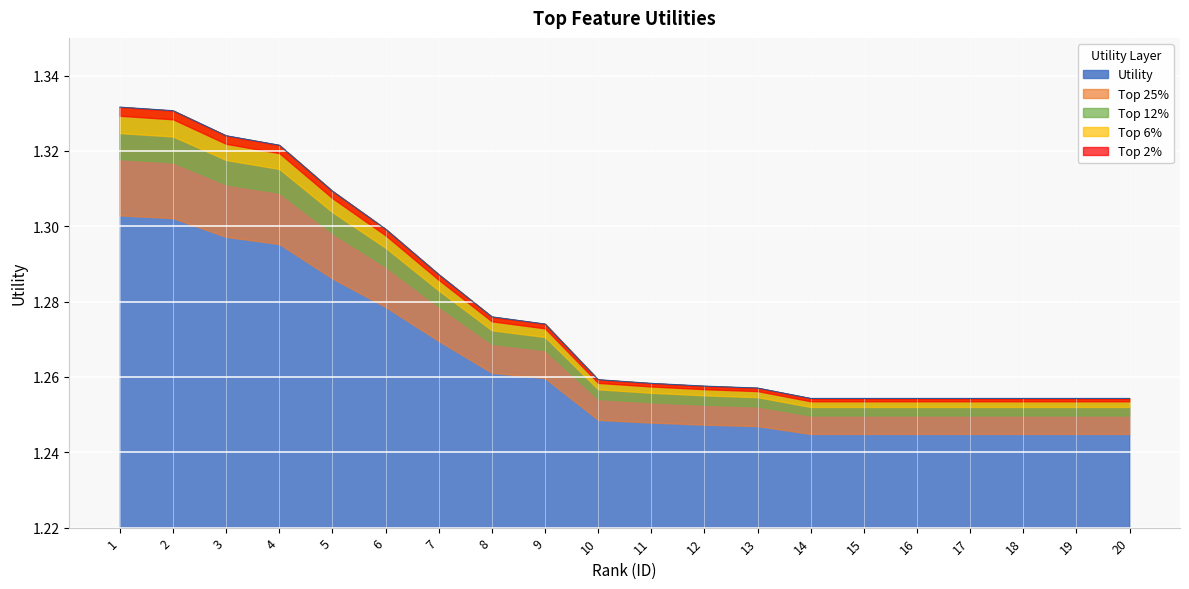

The value of Utility at 2 is 2.4. True or false?

False